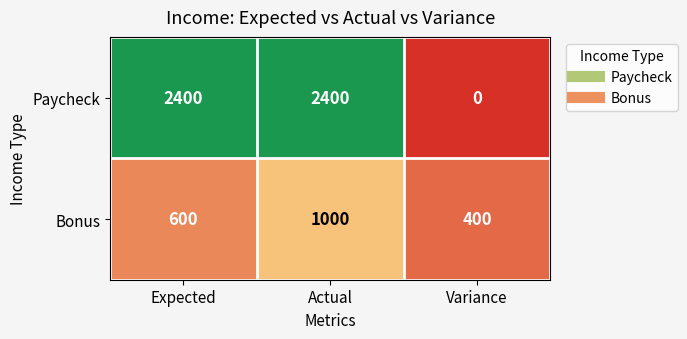

Reading right to left, what are all the values shown in this chart?

Paycheck: 0	2400	2400
Bonus: 400	1000	600